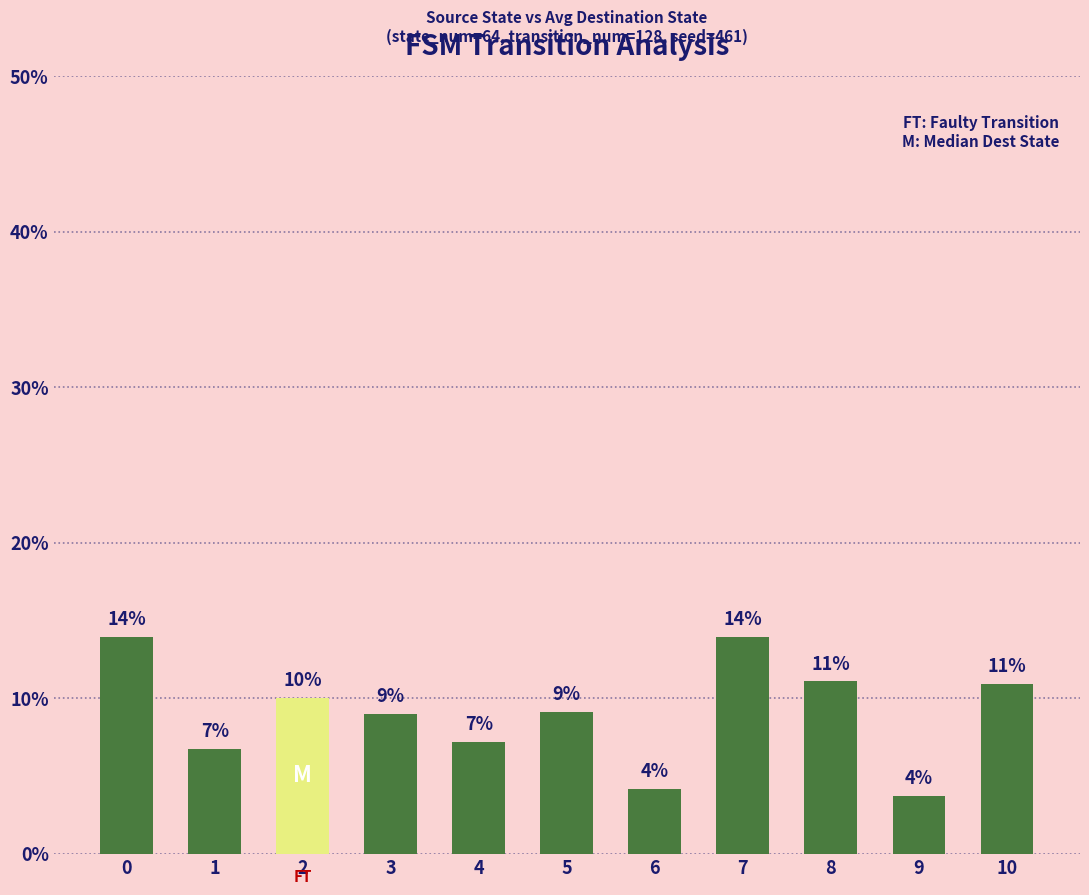

What value does the data have at 6?

4.2